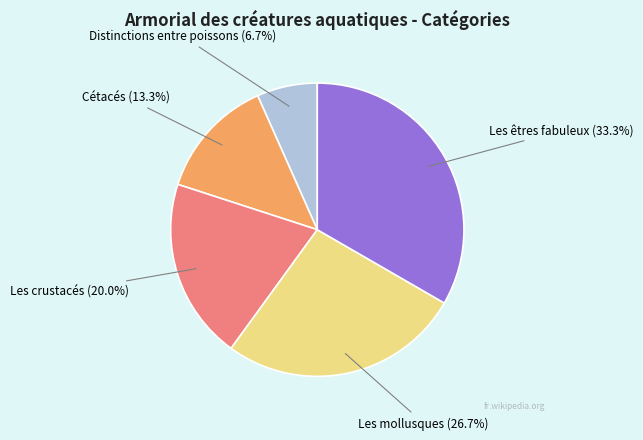

Is there any slice that represents more than half of the pie?

No